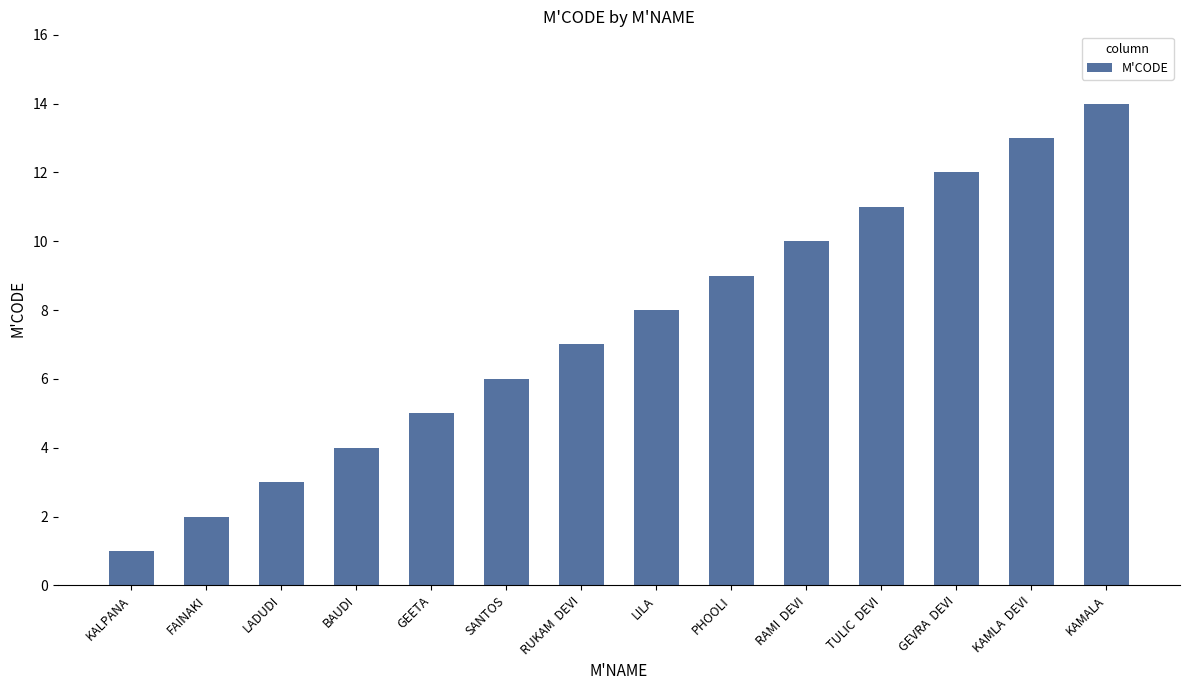

Count the number of categories in the chart.

14